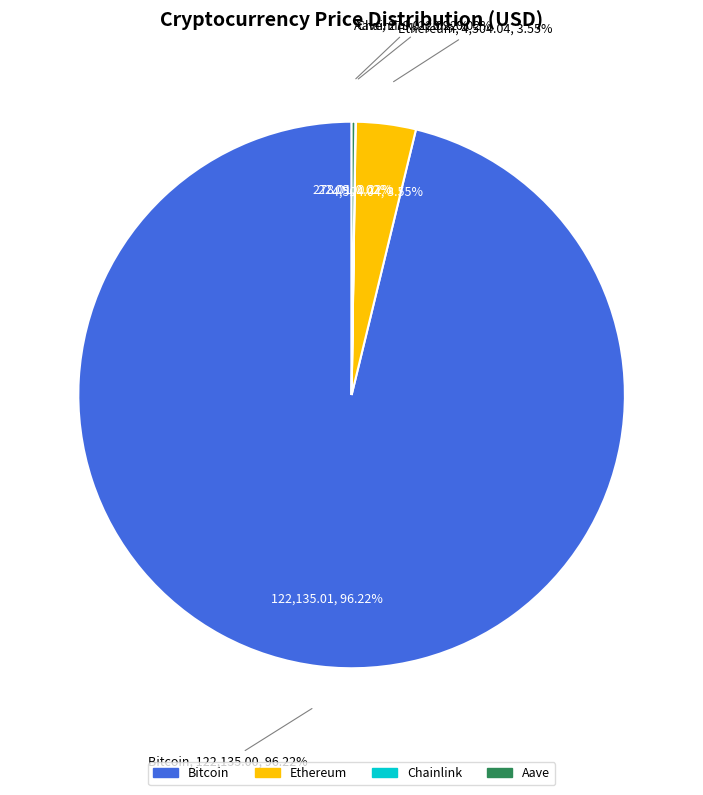

What is the majority slice?

Bitcoin